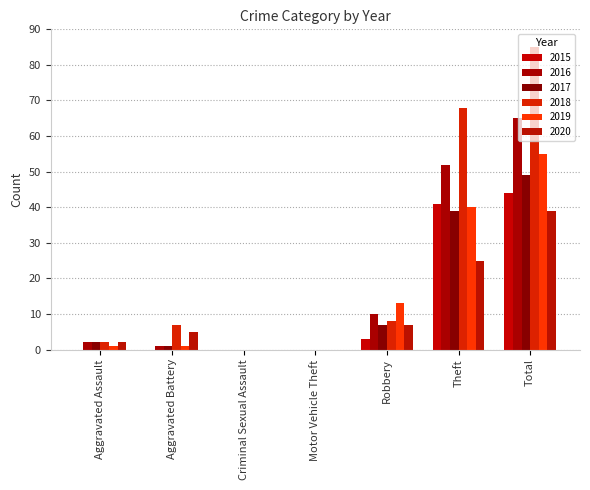

Which series has the widest spread of values?

2018